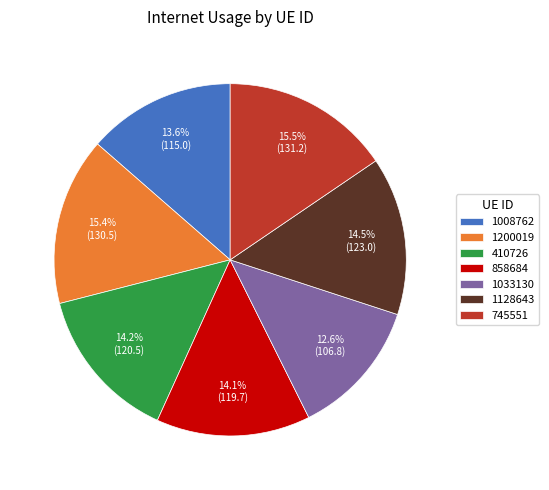

Does 1033130 account for over 50% of the chart?

No